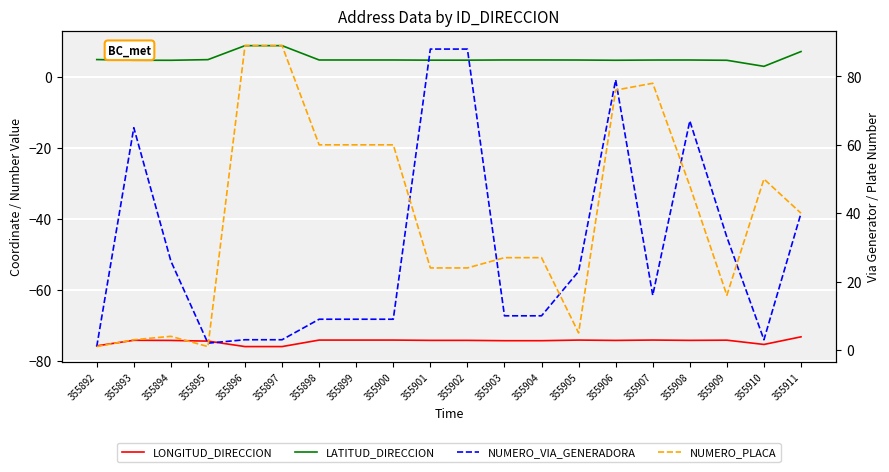

Is the value of NUMERO_PLACA at 355908 greater than the value of LONGITUD_DIRECCION at 355901?

Yes